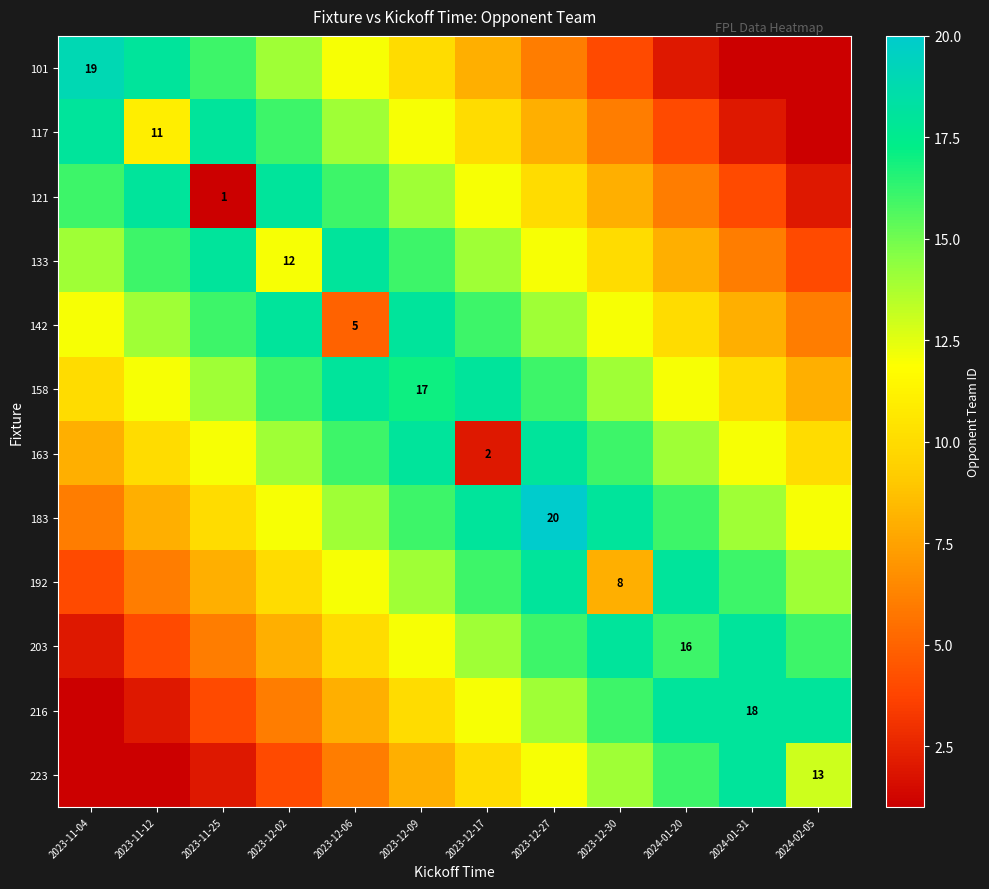

What is the lowest value of the 101 series?

1